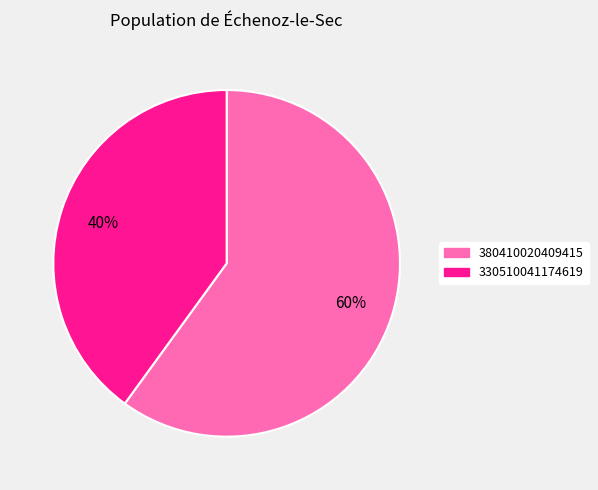

What percentage is the 380410020409415 slice, to the nearest percent?

60%